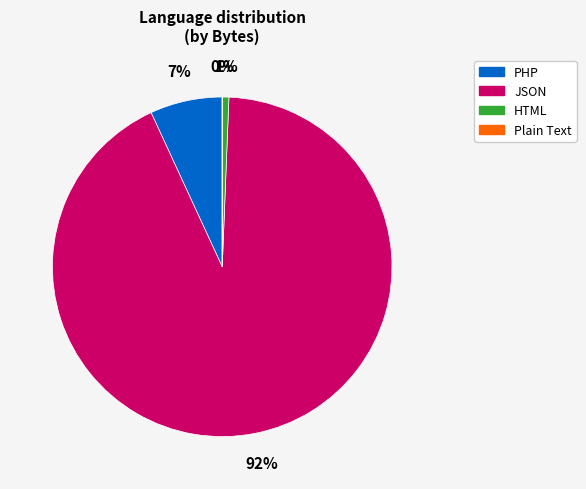

To the nearest percent, what is the difference between the largest and smallest slice percentages?

92%